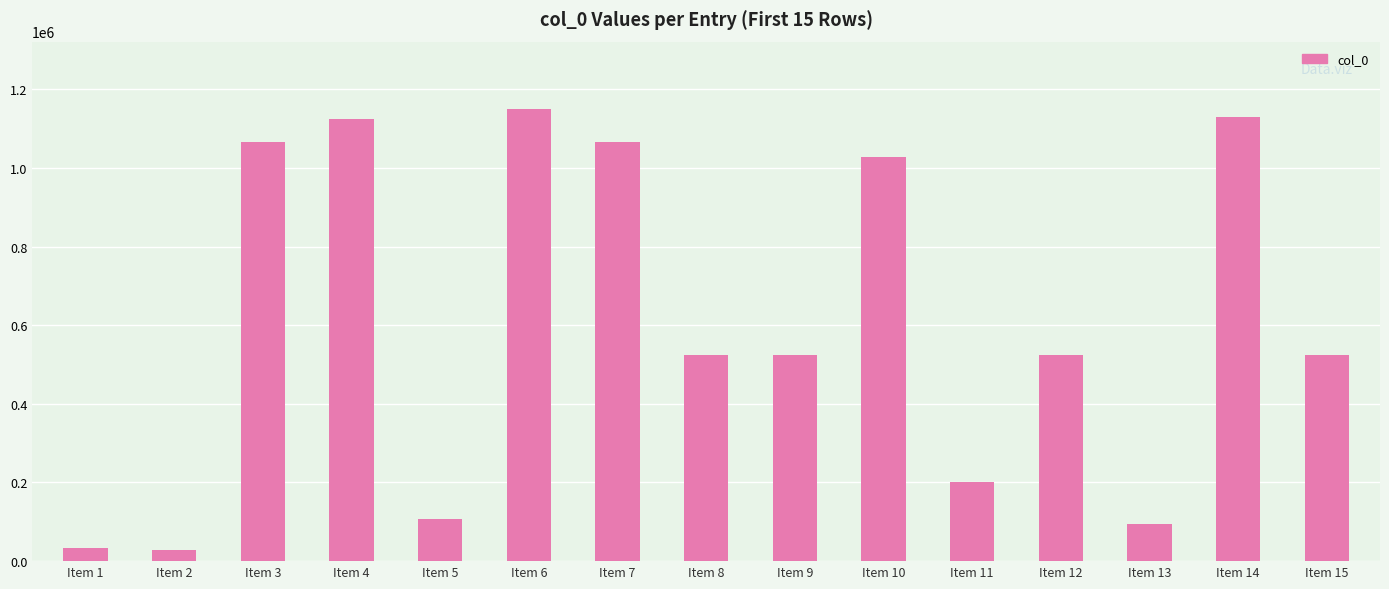

How many series are shown in this chart?

1